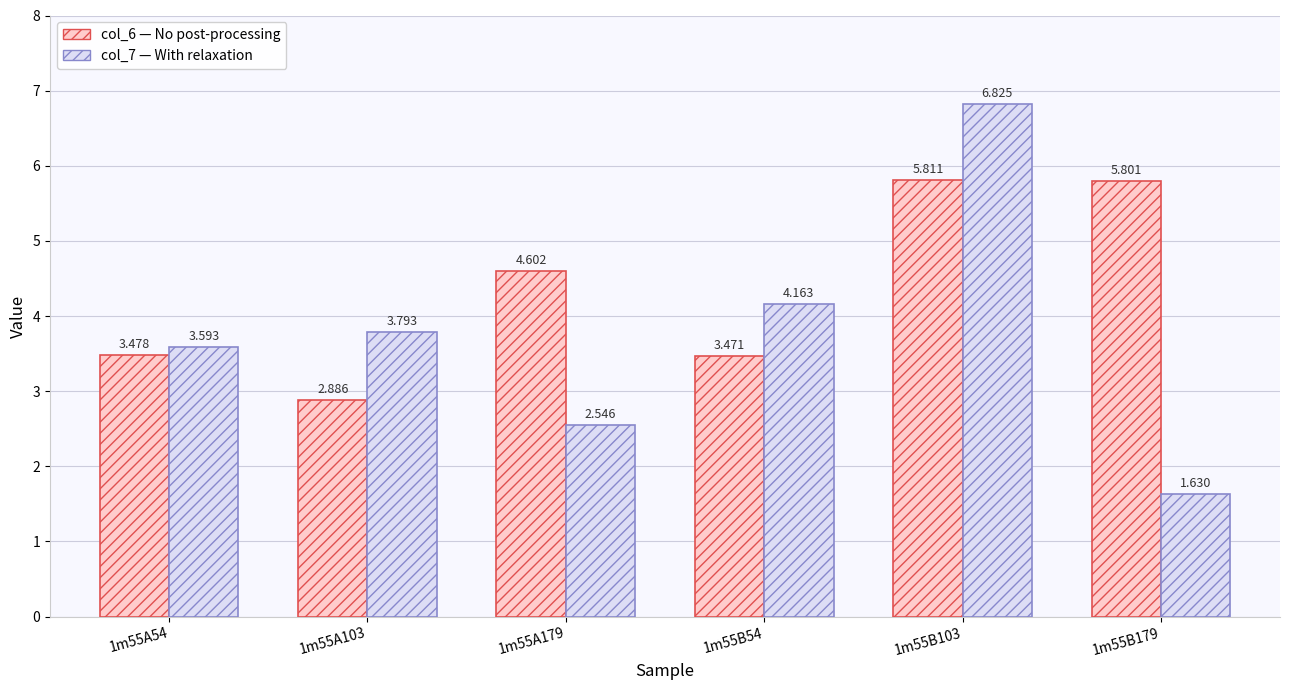

How many bars are there in each group?

2